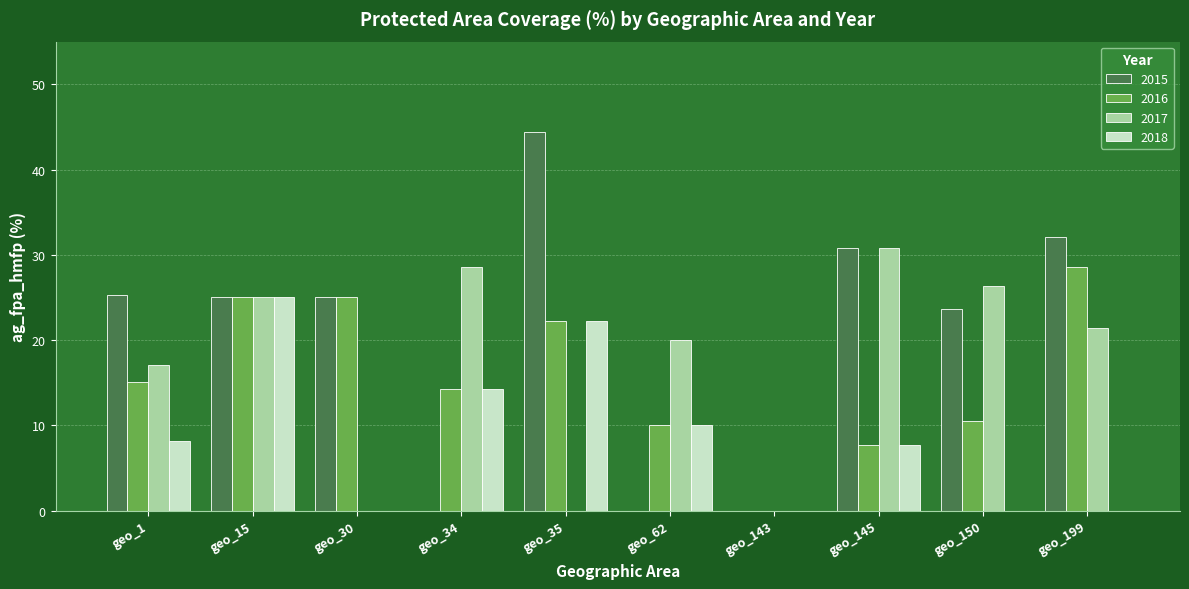

What value does the 2016 series have at geo_145?

7.7